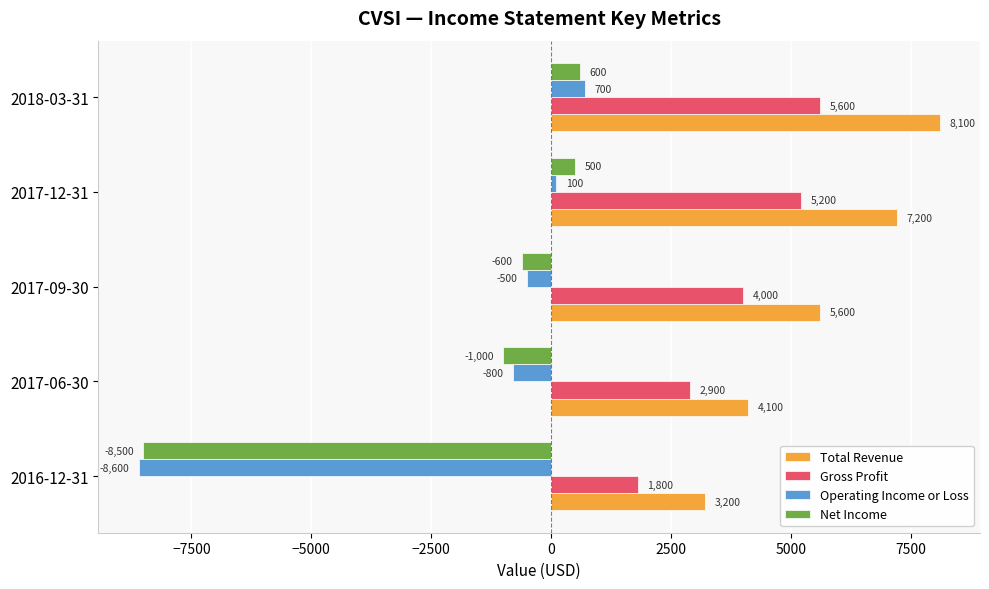

What are all the series names shown in the legend?

Total Revenue, Gross Profit, Operating Income or Loss, Net Income